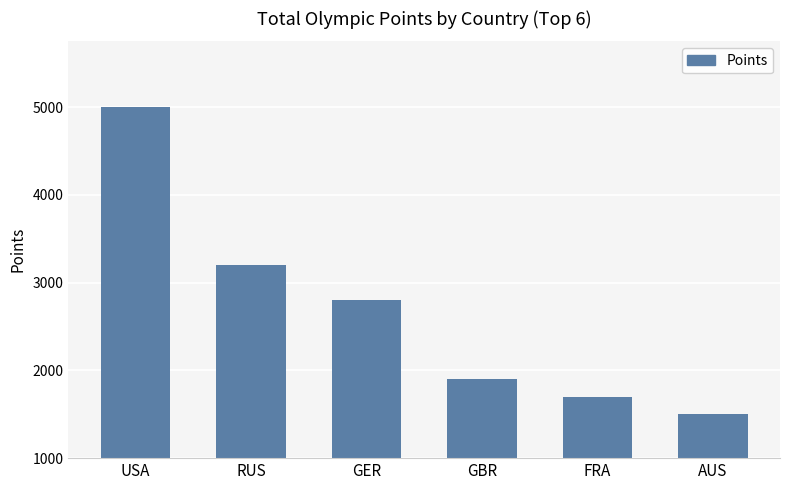

What is the maximum value shown in the chart?

5000